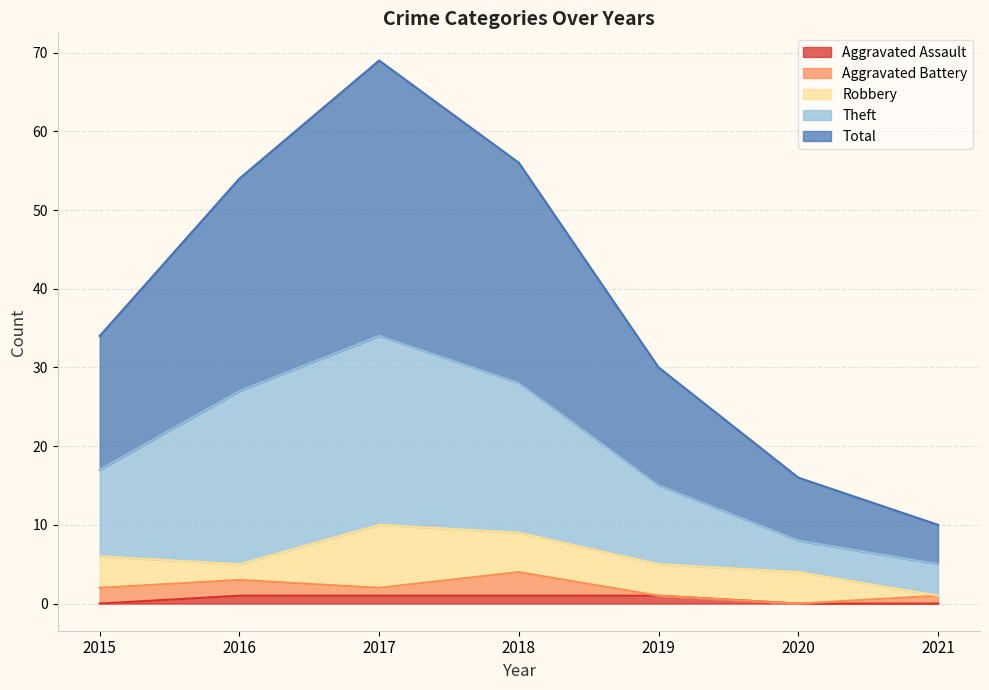

Does the chart display data point markers on the line(s)?

No